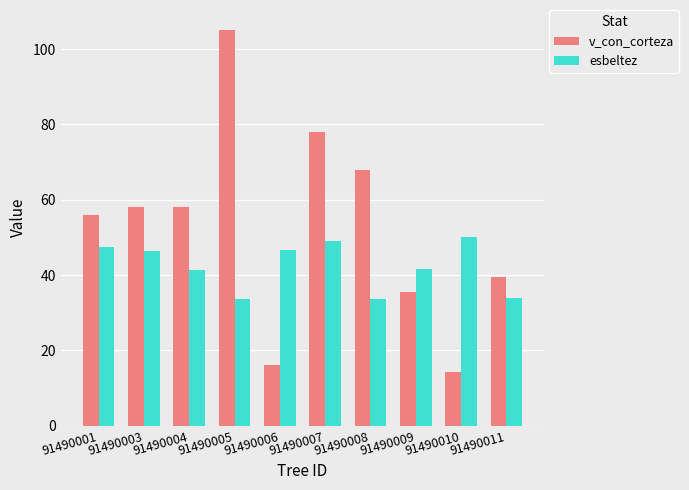

What is the sum of all esbeltez values?

423.8